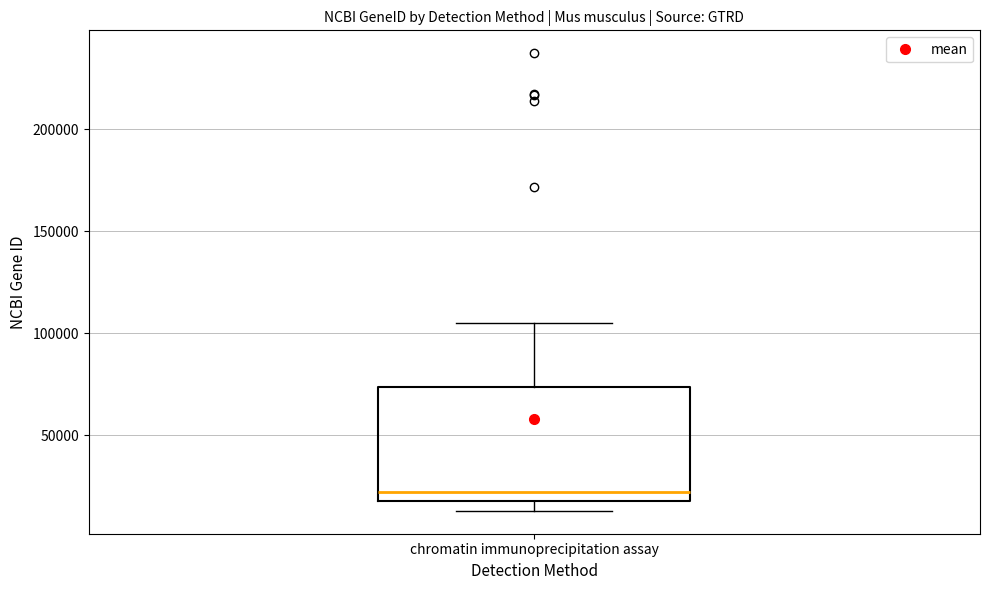

Where is the lower edge of the box for chromatin immunoprecipitation assay on the y-axis? The values are not printed on the chart, so give them approximately, as read against the axis.

20000